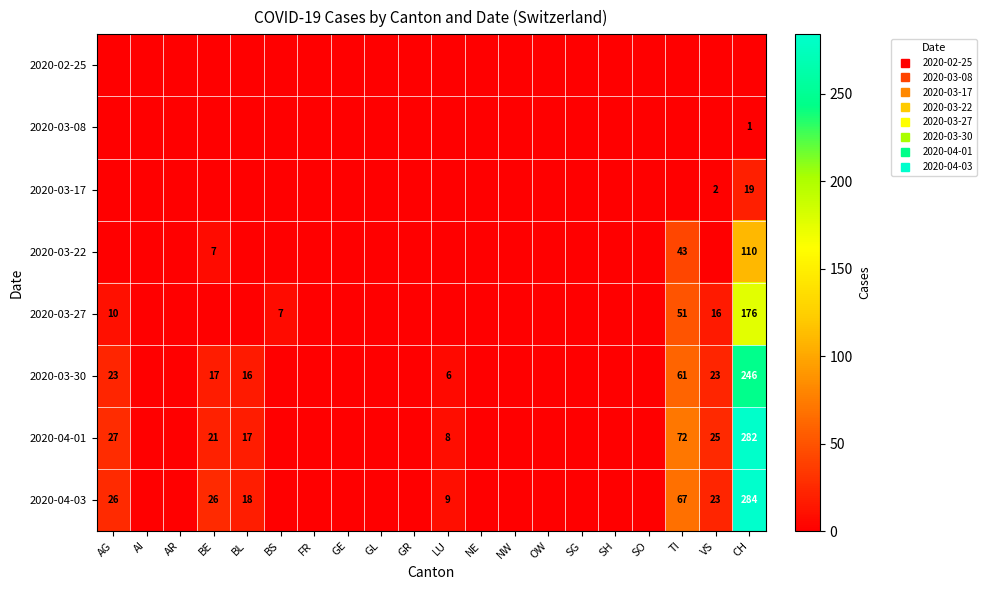

How many categories are shown in the chart?

20